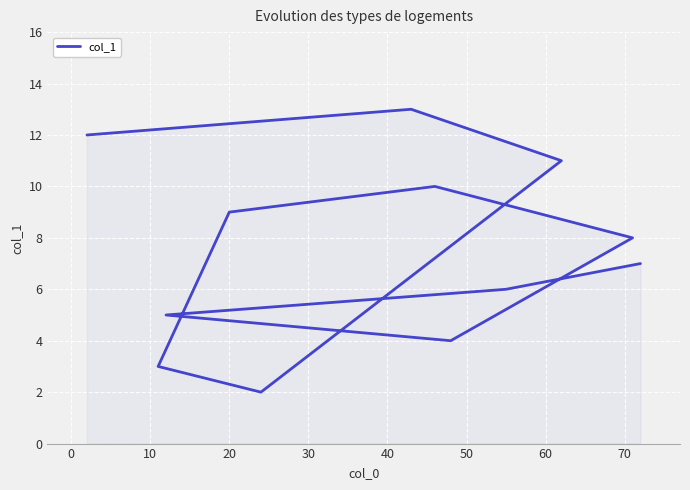

What is the difference between the maximum and minimum values?

11